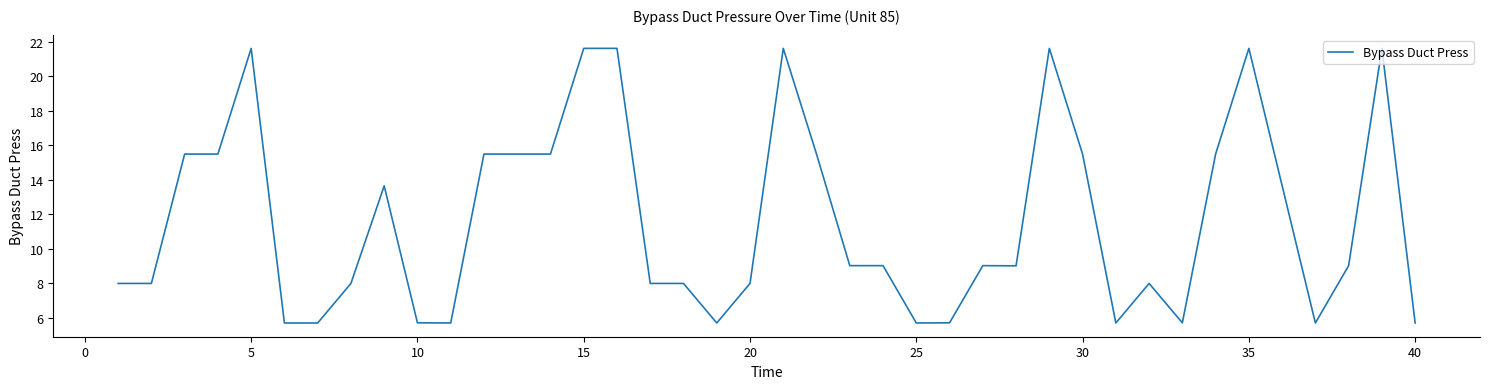

What is the maximum value shown in the chart?

21.6